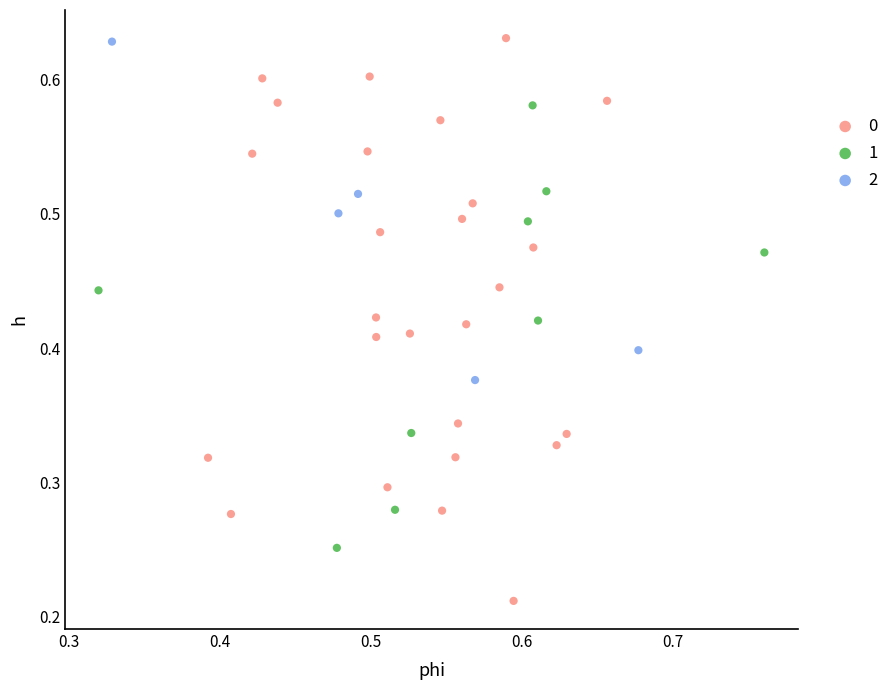

What are all the series names shown in the legend?

0, 1, 2